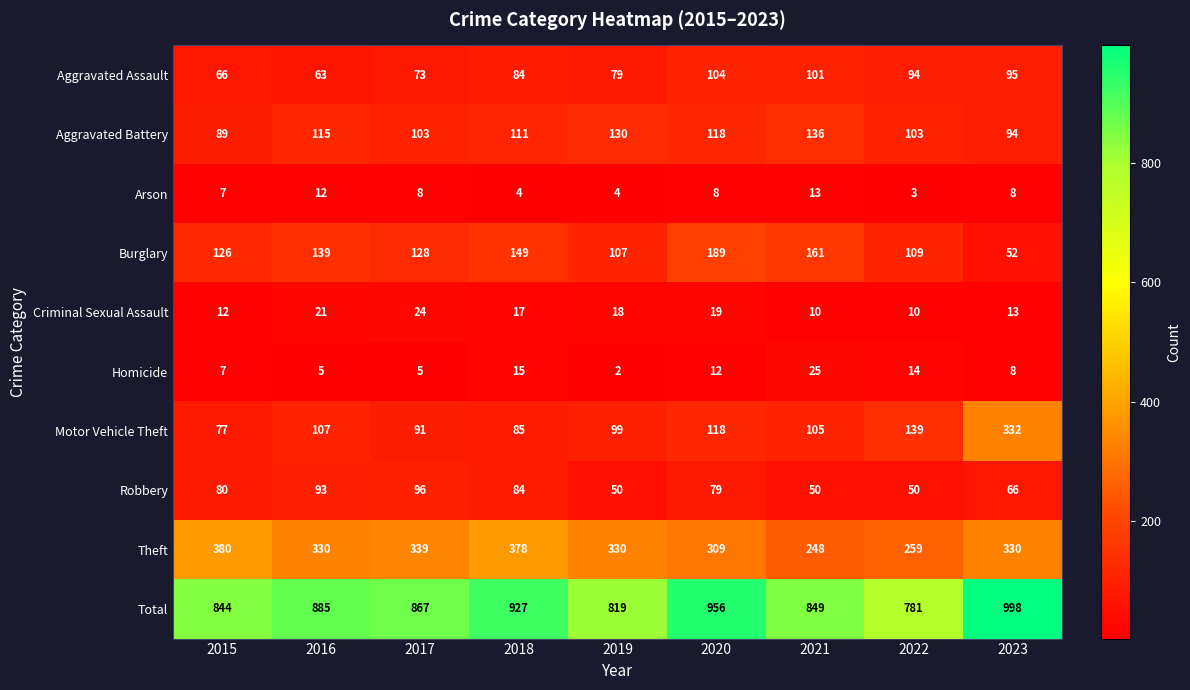

Where is Aggravated Battery nearest to the value 112?

2018